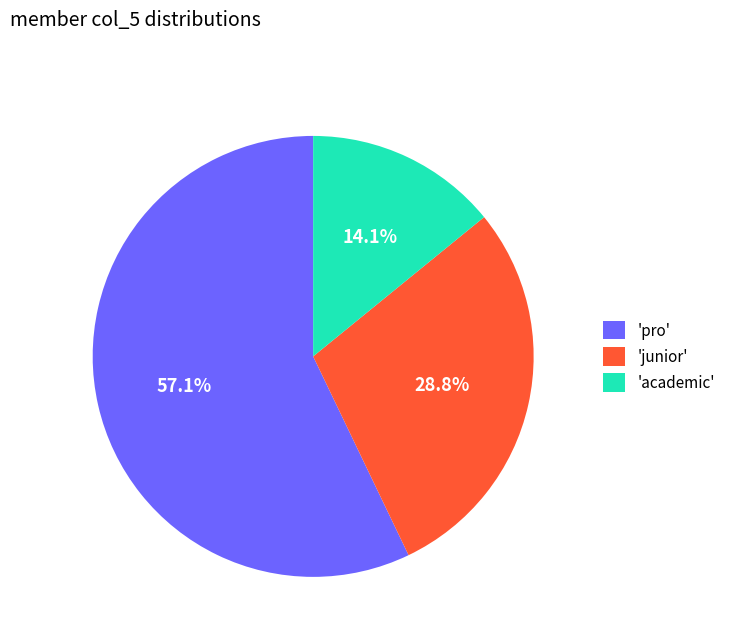

Is the sum of 'academic' and 'junior' greater than half?

No